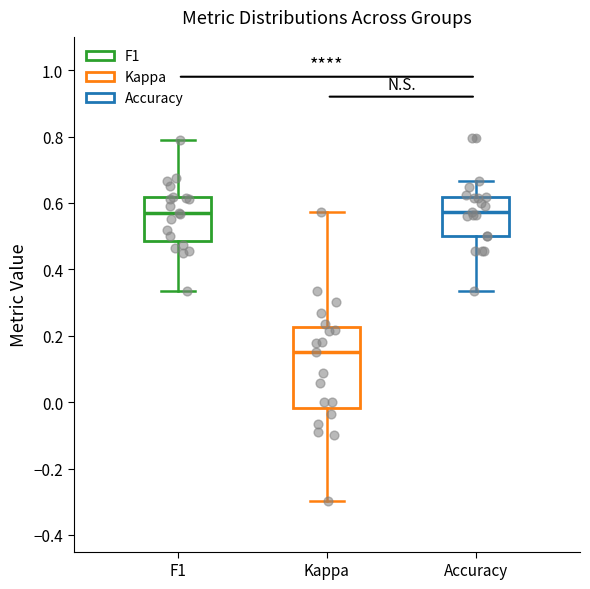

Comparing the boxes themselves (not the whiskers), which one is the tallest?

Kappa